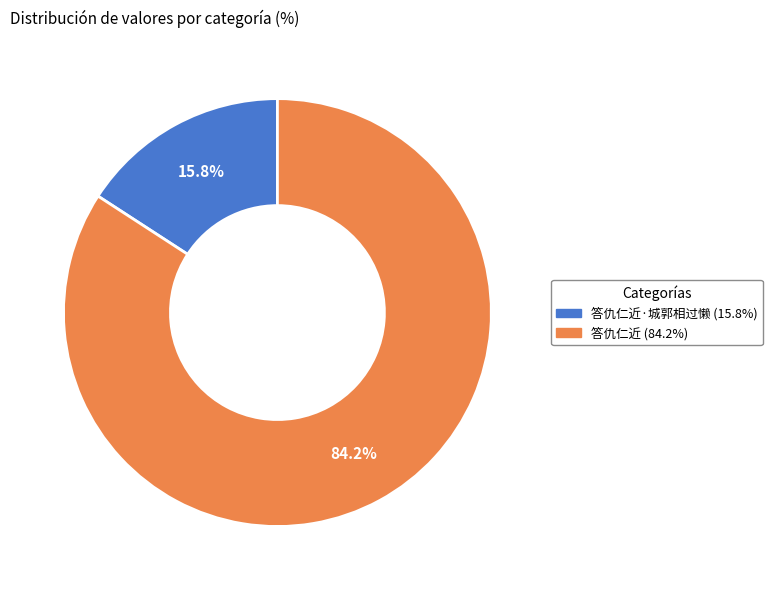

Is there any slice that represents more than half of the pie?

Yes